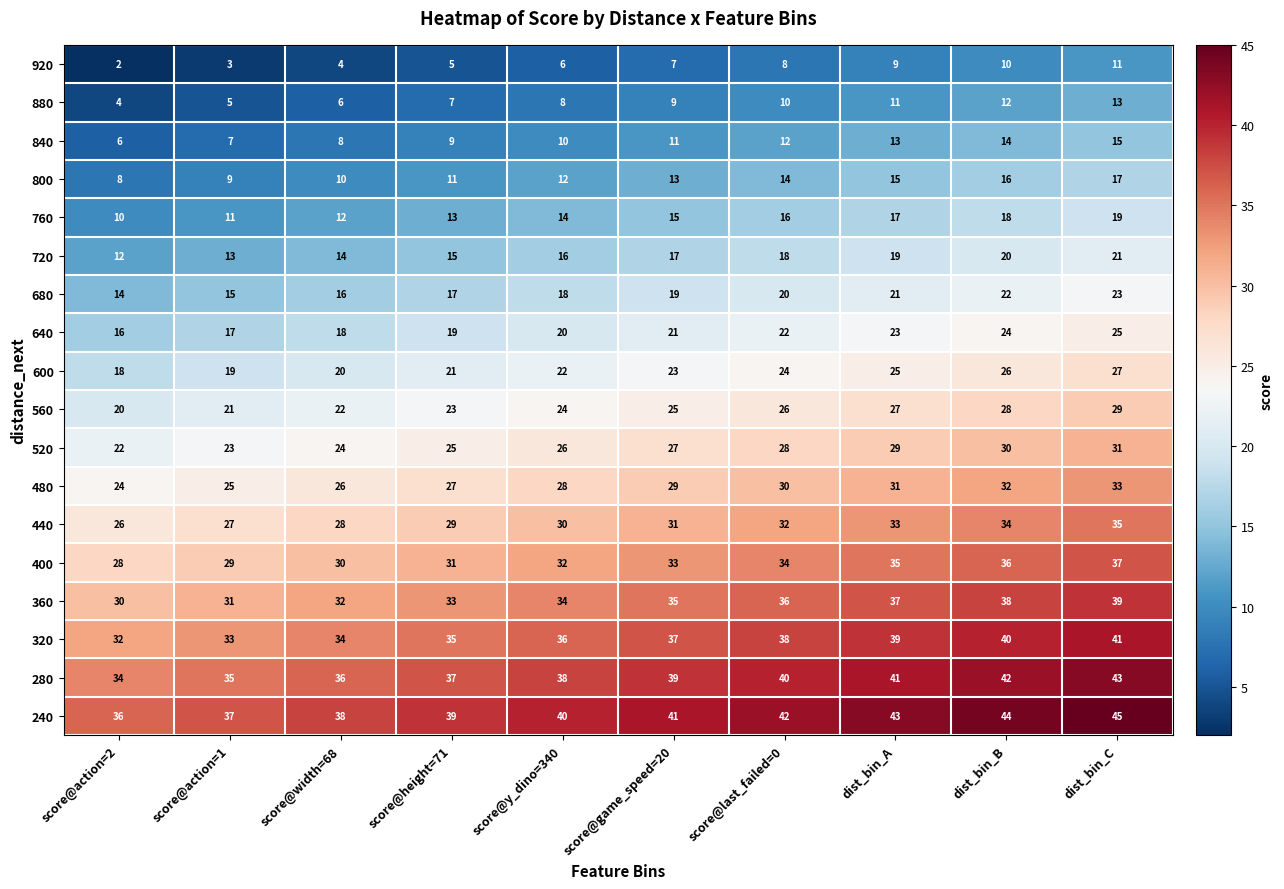

What is the spread (max minus min) of values at dist_bin_A?

34